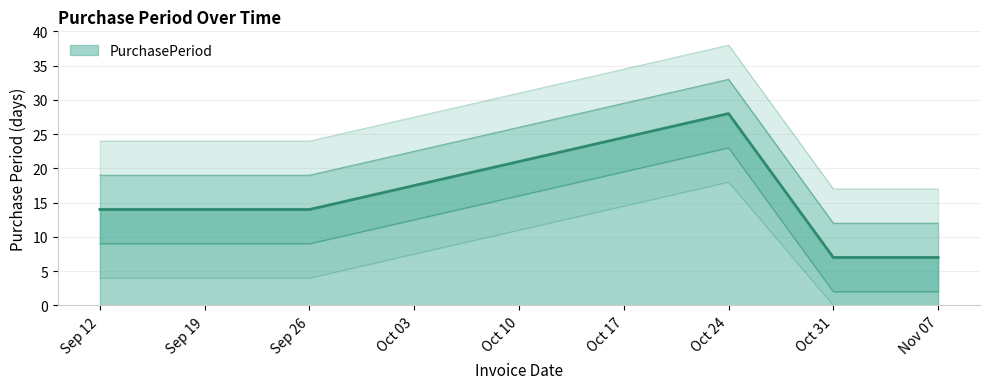

What position from the right is Sep 26?

4